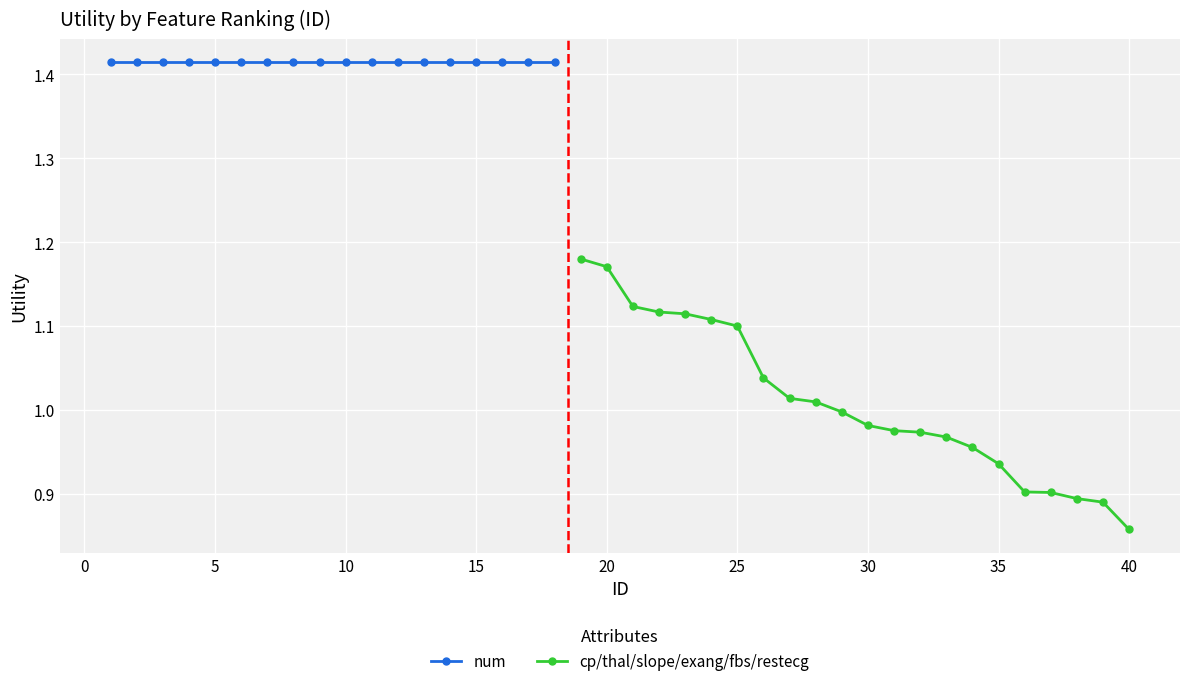

The value of cp/thal/slope/exang/fbs/restecg at 40 is 1.4. True or false?

False